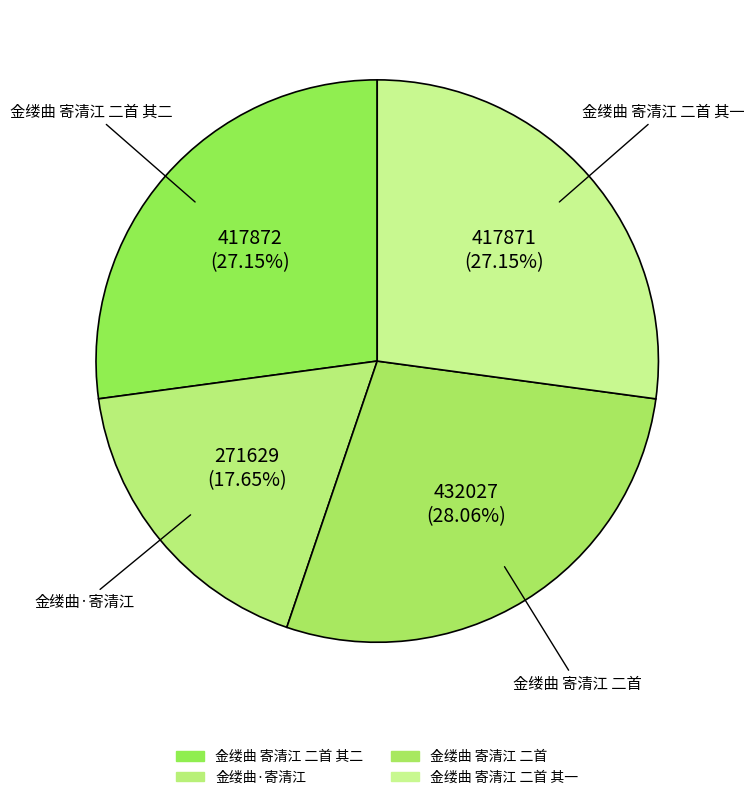

How many slices are in this pie chart?

4